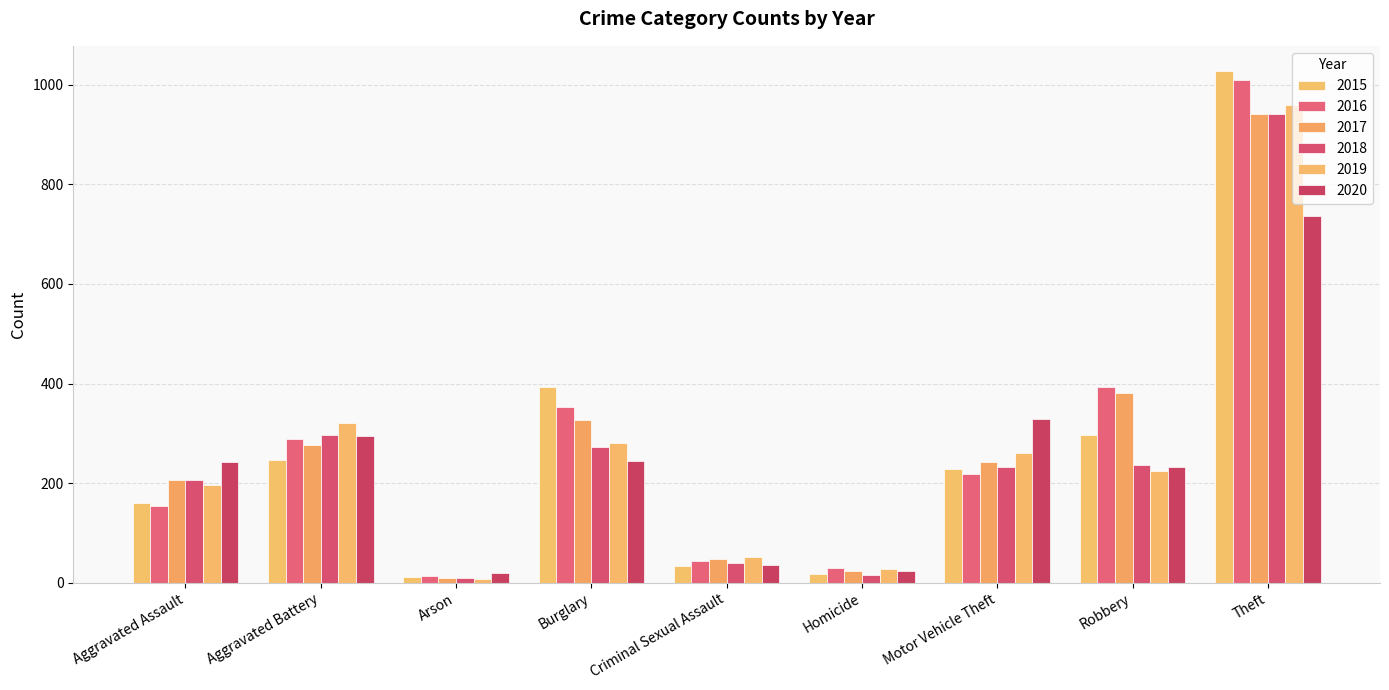

Reading left to right, extract all data points from this chart.

2015: 160	246	11	393	34	17	228	297	1027
2016: 154	288	13	352	43	29	218	394	1009
2017: 207	277	9	327	47	24	243	381	941
2018: 206	297	9	273	40	15	232	237	941
2019: 197	321	8	281	51	27	260	224	959
2020: 242	294	20	245	36	24	328	233	736